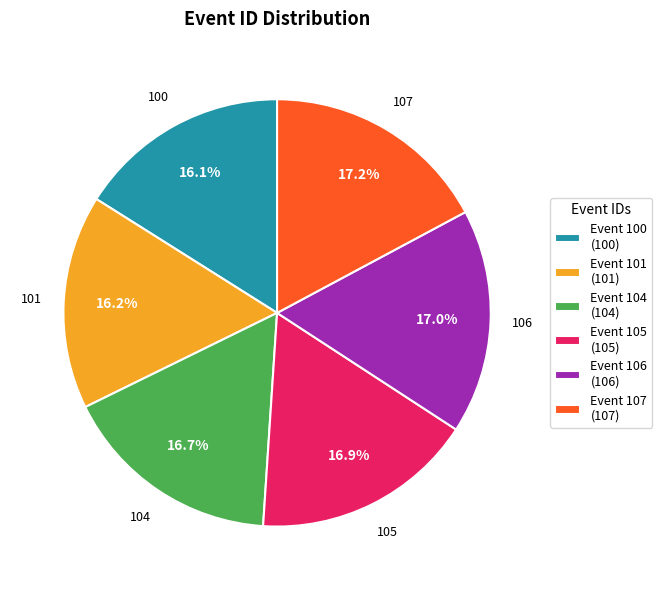

Does Event 106 (106) account for over 50% of the chart?

No